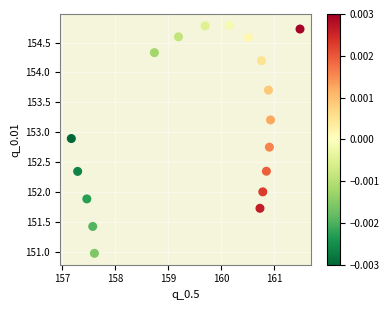

What is the range of X values (max minus min)?

4.3